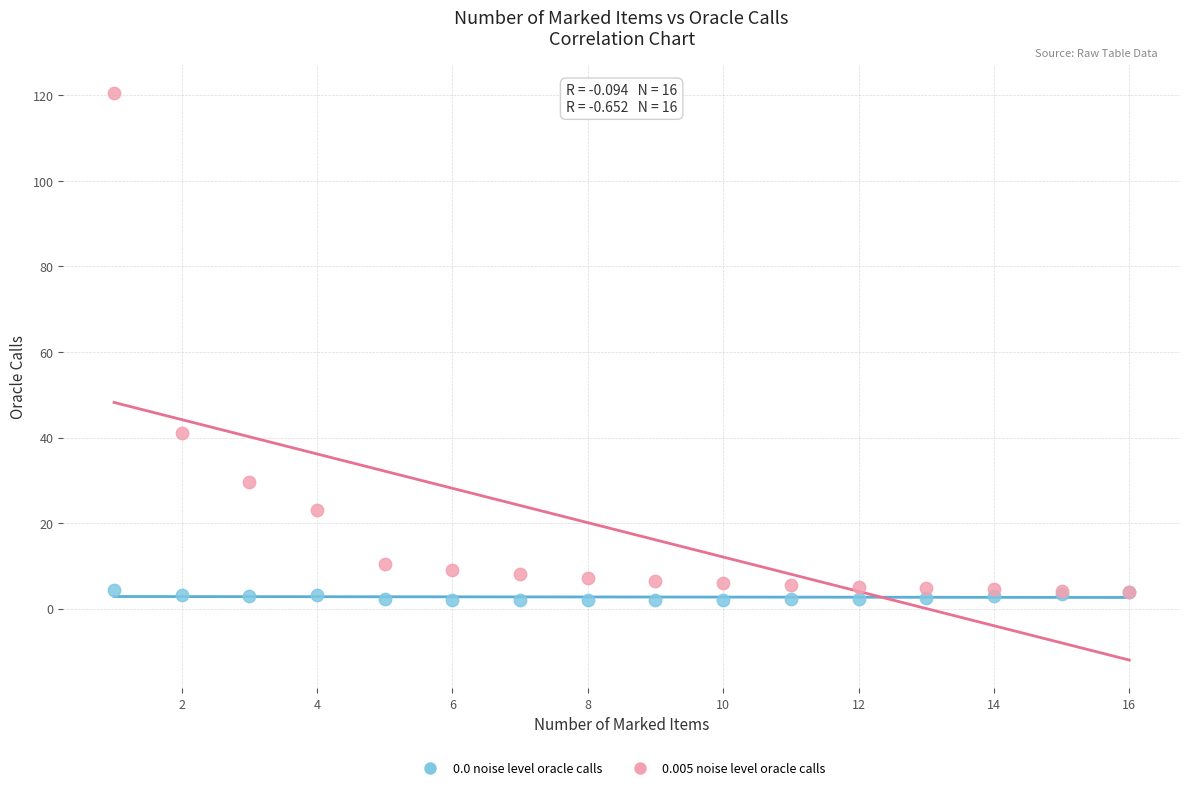

Across all series, what Y value is closest to 61?

41.1